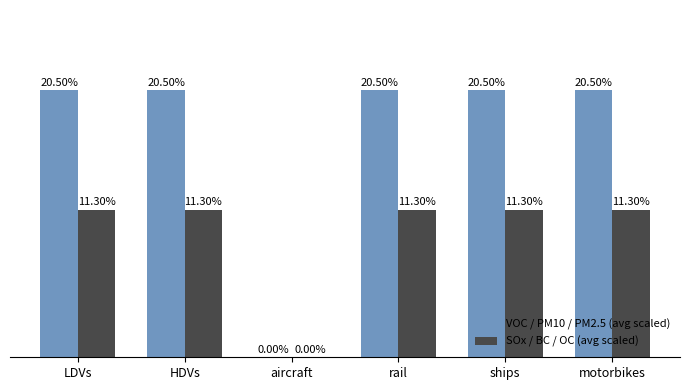

At which label is VOC / PM10 / PM2.5 (avg scaled) closest to 10?

aircraft